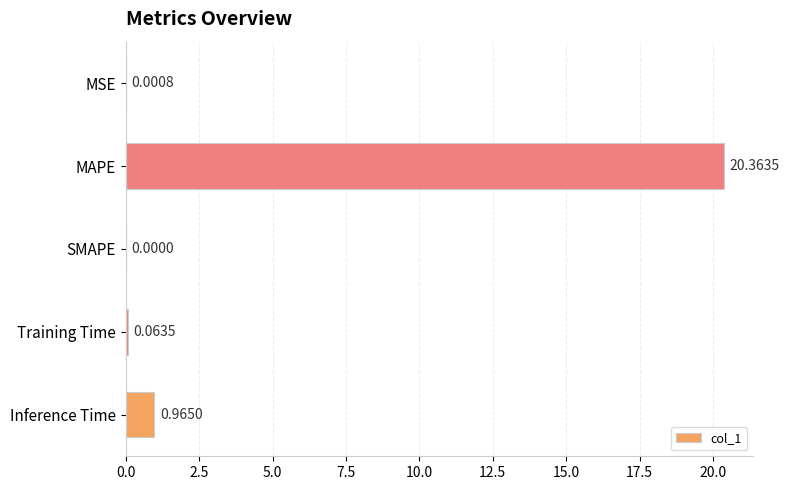

Which label corresponds to the largest value in the chart?

MAPE